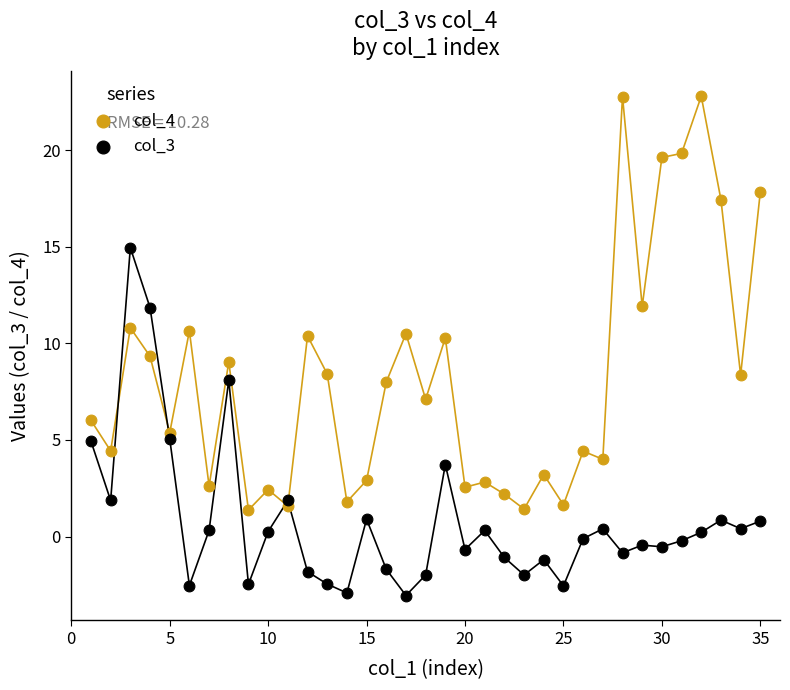

Across all data points, what is the range of X values (max minus min)?

34.0